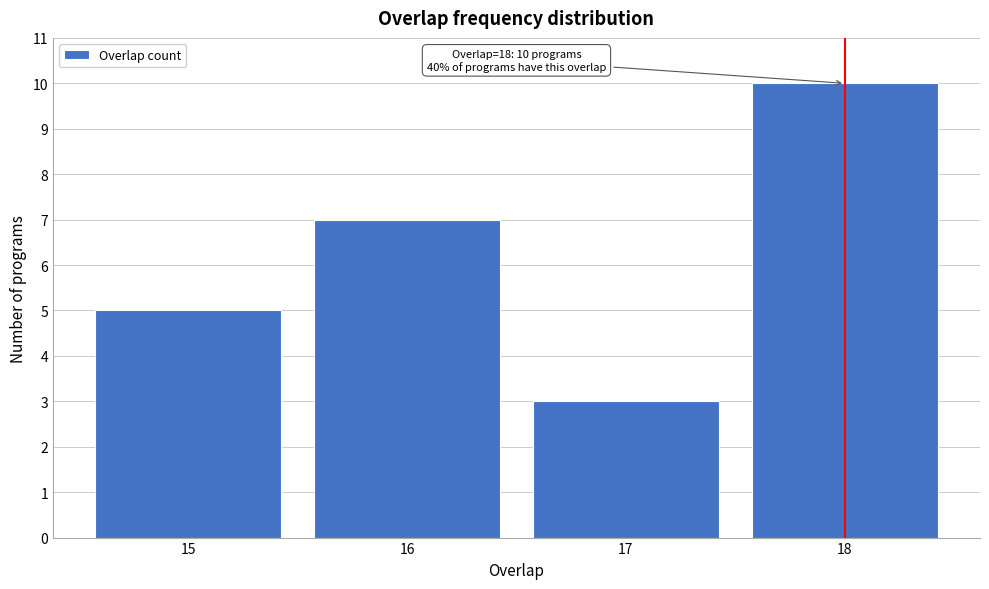

Reading left to right, what are all the values shown in this chart?

15=5	16=7	17=3	18=10